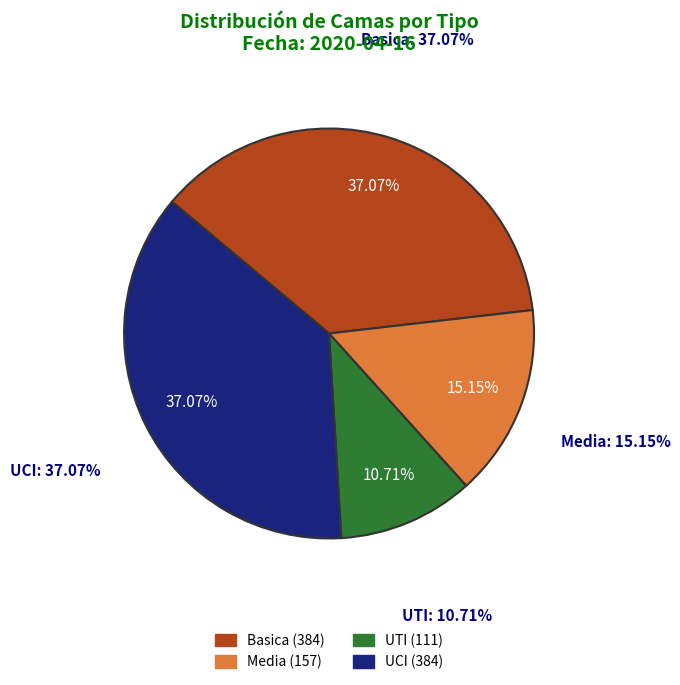

What percentage is NOT represented by UTI?

89.3%